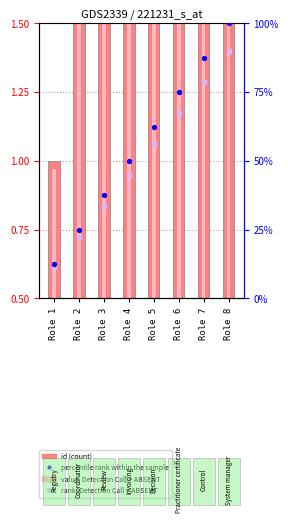

At how many categories does at least one series exceed 25?

6